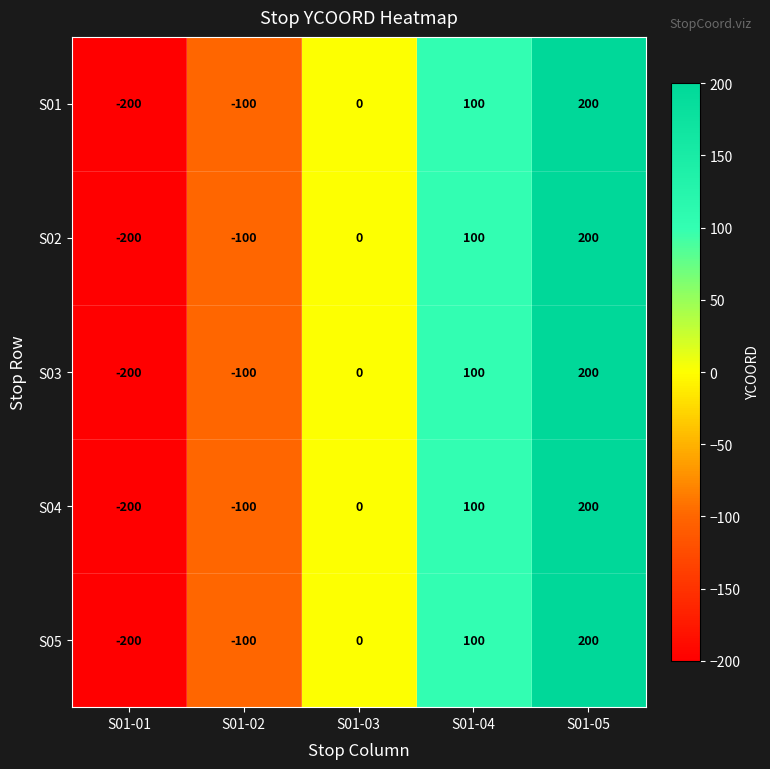

List the labels in order of S01 value, largest first.

S01-05, S01-04, S01-03, S01-02, S01-01